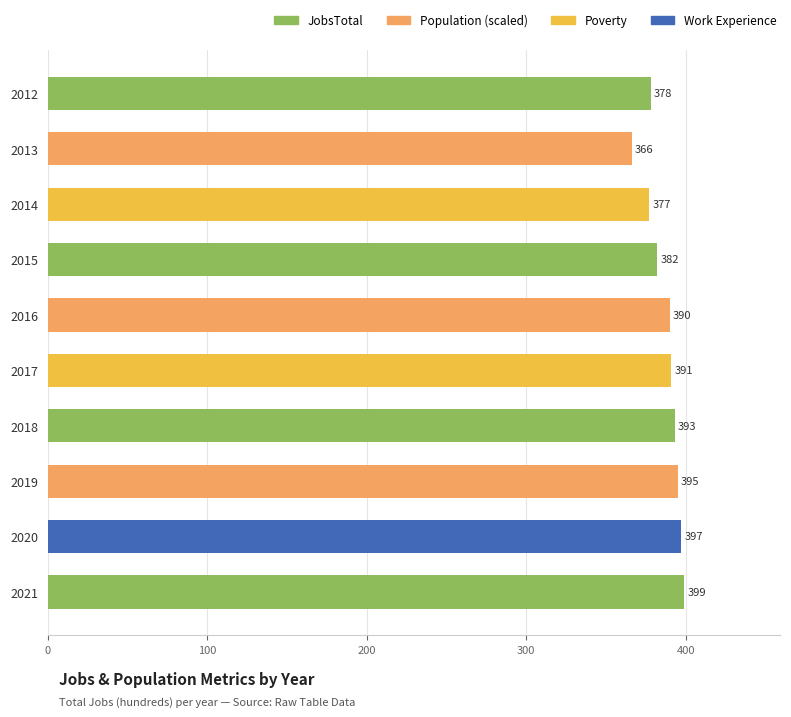

Reading bottom to top, what are all the values shown in this chart?

399	397	395	393	391	390	382	377	366	378